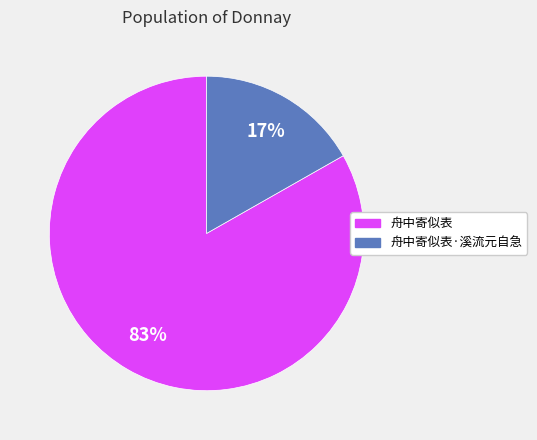

How many segments does this pie chart have?

2